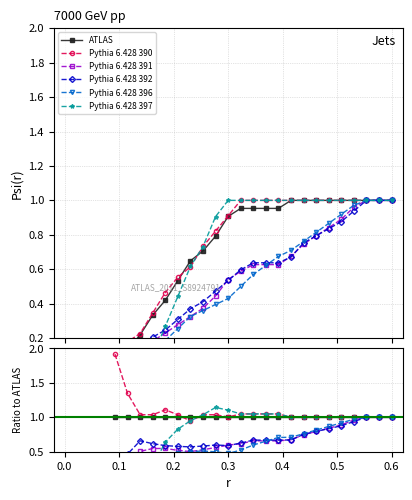

True or false: Pythia 6.428 390 has more than 0 interior local peaks.

True